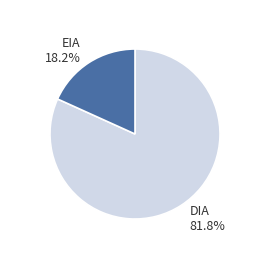

Does any single category account for the majority?

Yes